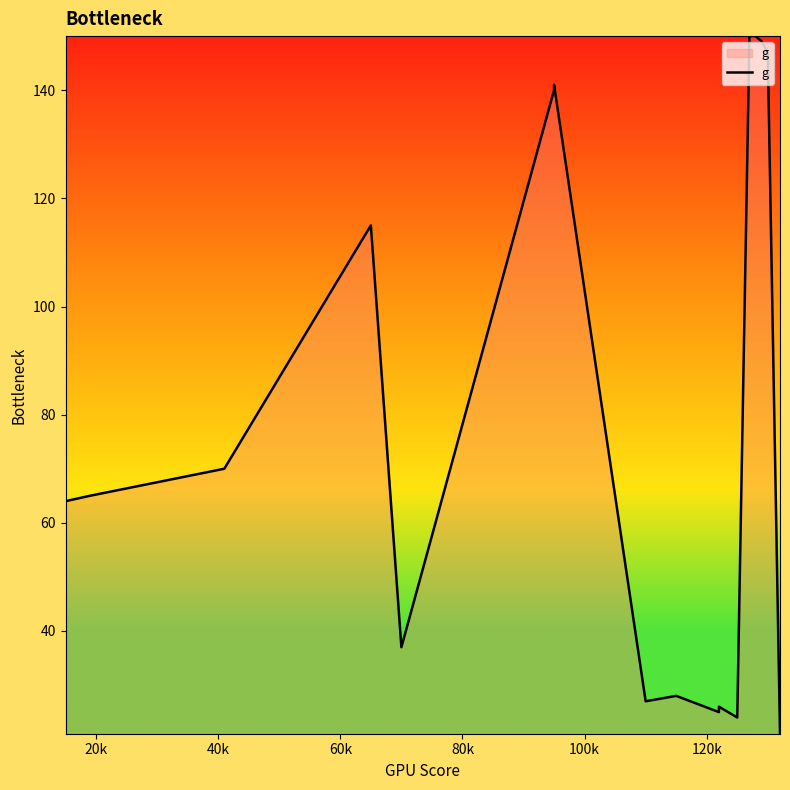

The chart shows a value of 75 at 15. True or false?

False